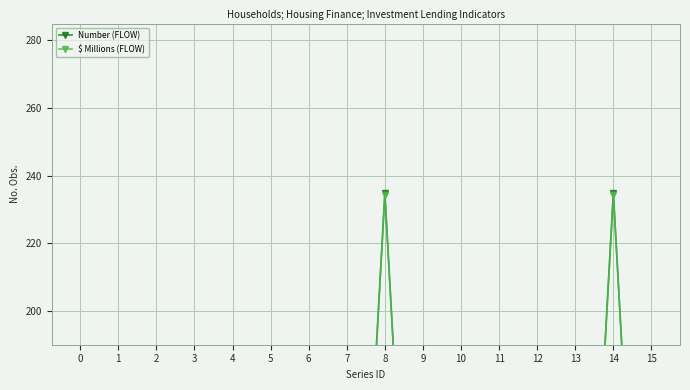

Rank the series by their average value, from highest to lowest.

$ Millions (FLOW), Number (FLOW)